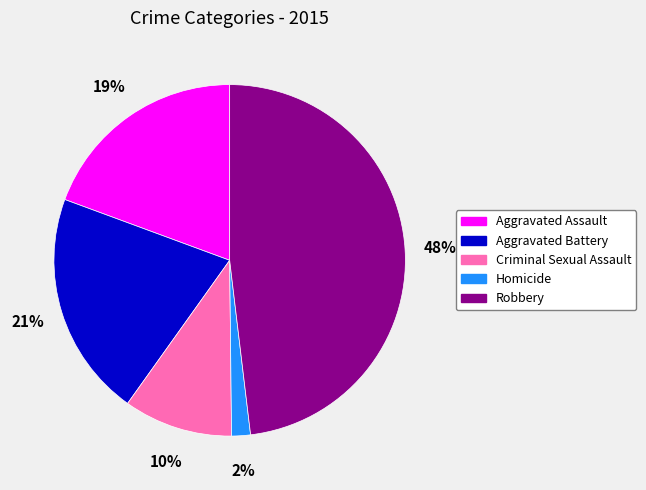

Does any single category account for the majority?

No